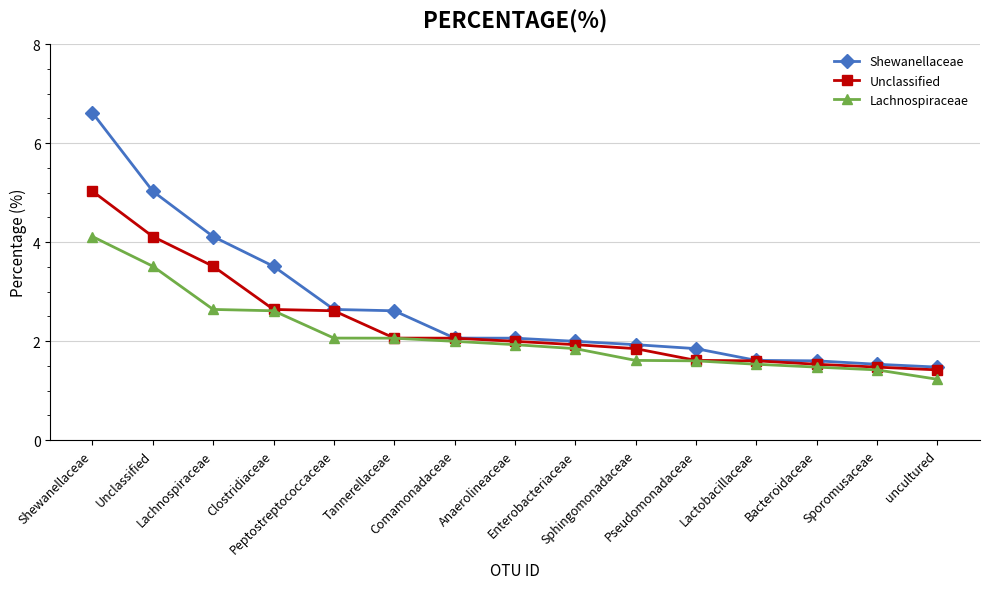

What is the minimum value shown in the chart?

1.2